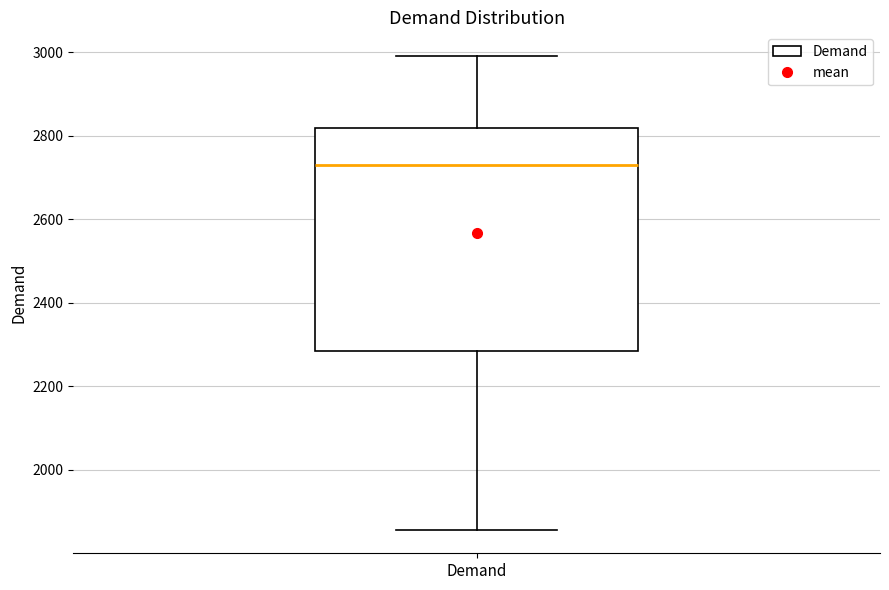

Read this box plot against the y-axis: the position of the median line, the range covered by the box, and the ends of both whiskers. The values are not printed on the chart, so give them approximately, as read against the axis.

median 2720, box 2280 to 2820, whiskers 1860 to 3000